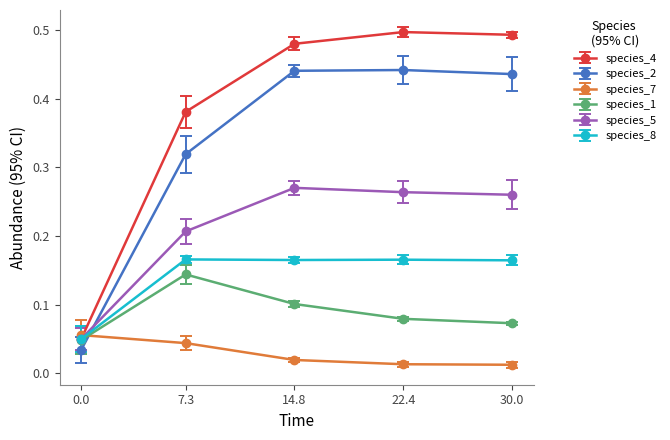

Rank the series by their maximum value, from lowest to highest.

species_7, species_1, species_8, species_5, species_2, species_4